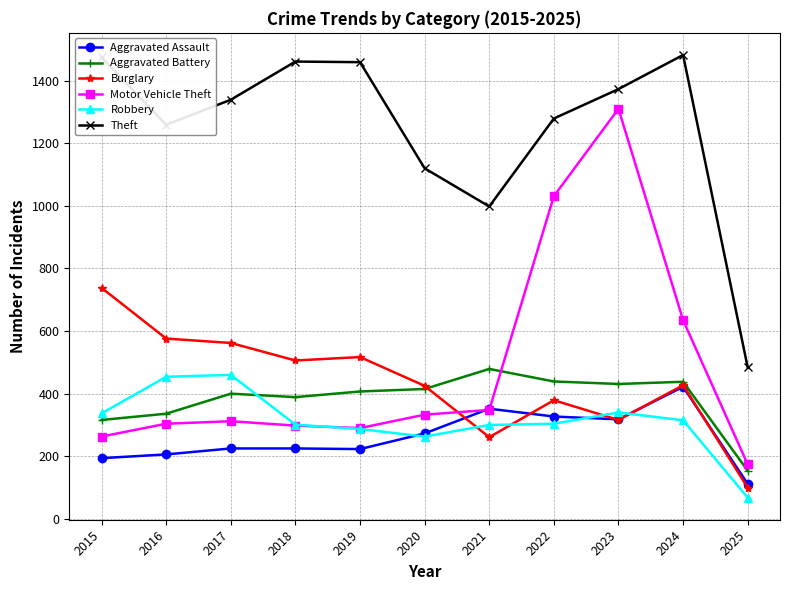

Is the value of Burglary at 2017 greater than the value of Motor Vehicle Theft at 2017?

Yes